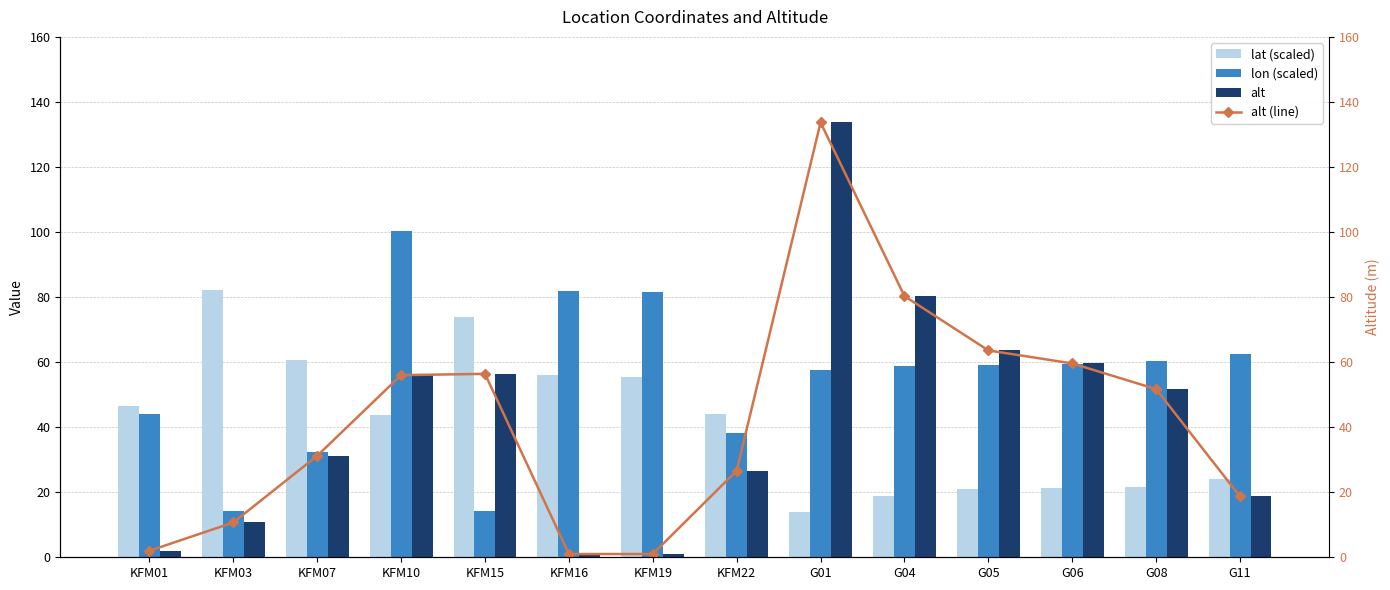

Which label corresponds to the smallest value in the chart?

KFM16